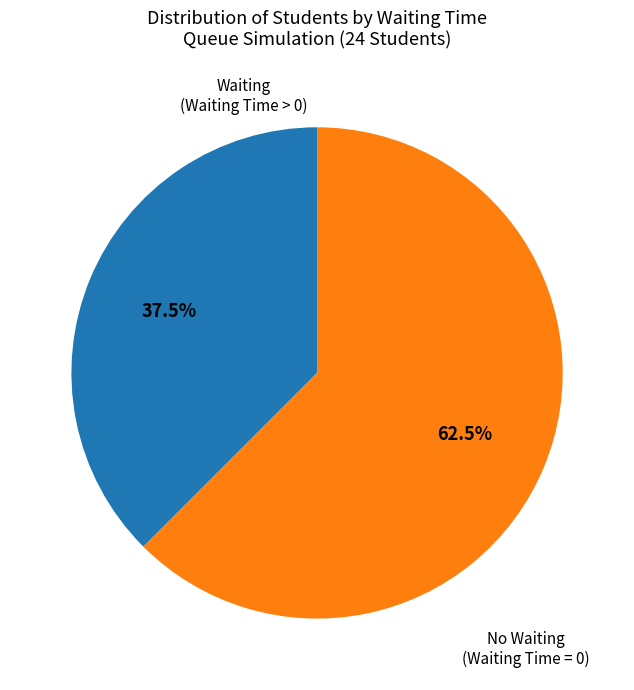

How many slices are in this pie chart?

2